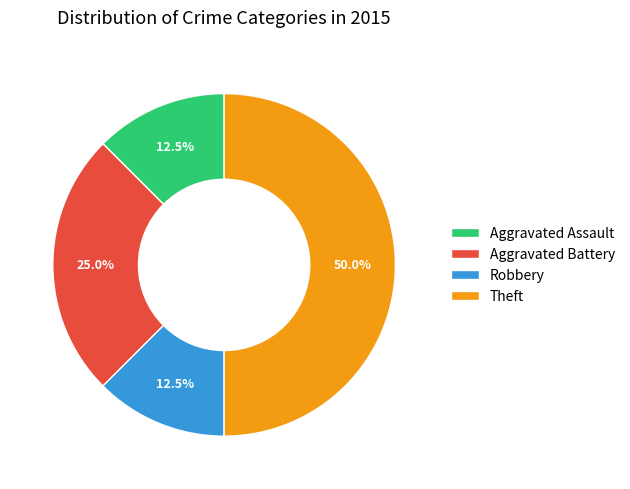

Which slice is the largest?

Theft